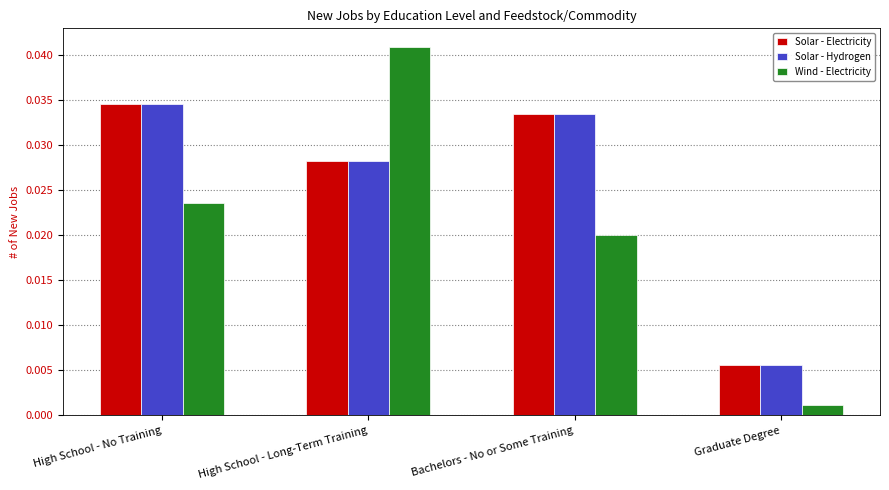

Are the bars grouped side by side (vs. stacked)?

Yes